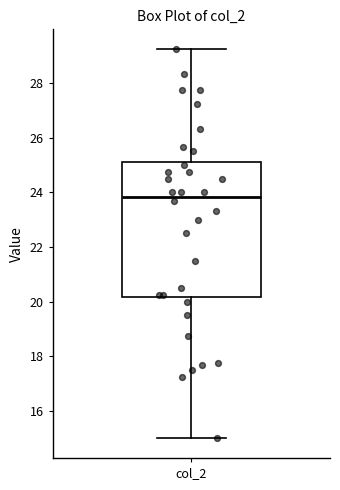

Read this box plot against the y-axis: the position of the median line, the range covered by the box, and the ends of both whiskers. The values are not printed on the chart, so give them approximately, as read against the axis.

median 23.8, box 20.2 to 25.2, whiskers 15.0 to 29.2